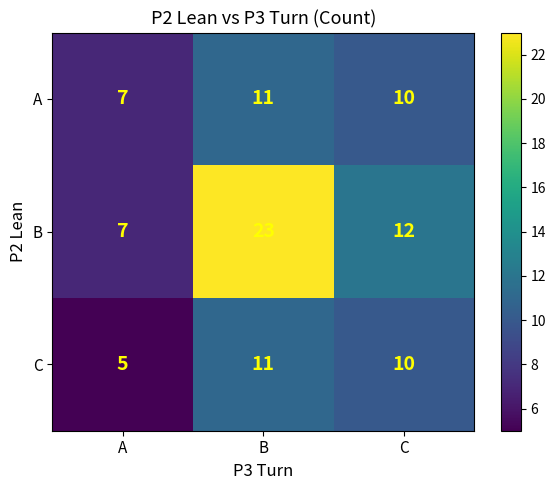

What is the maximum value shown in the chart?

23